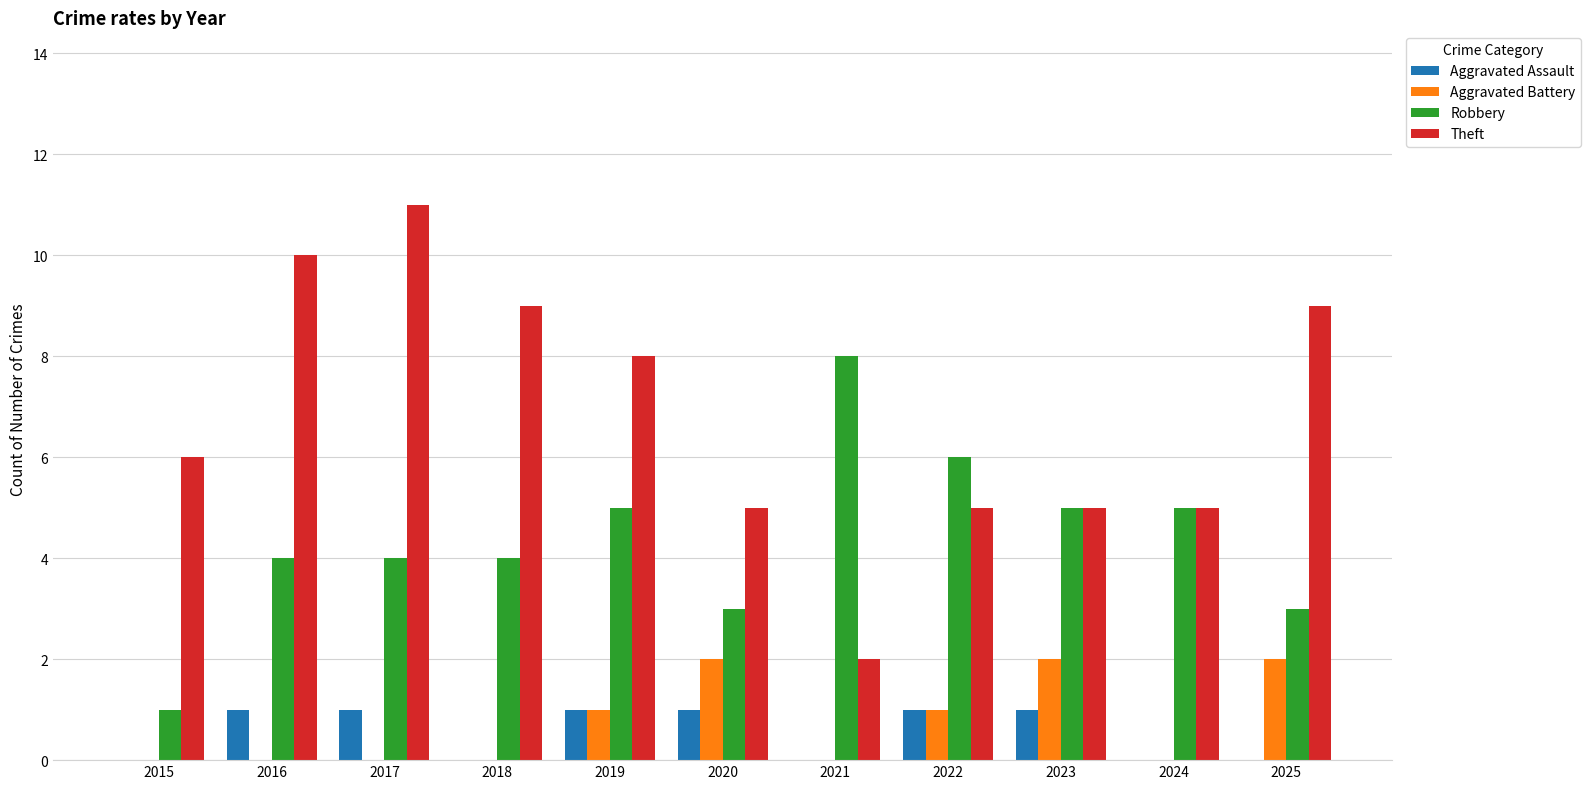

What is the sum of all Robbery values?

48